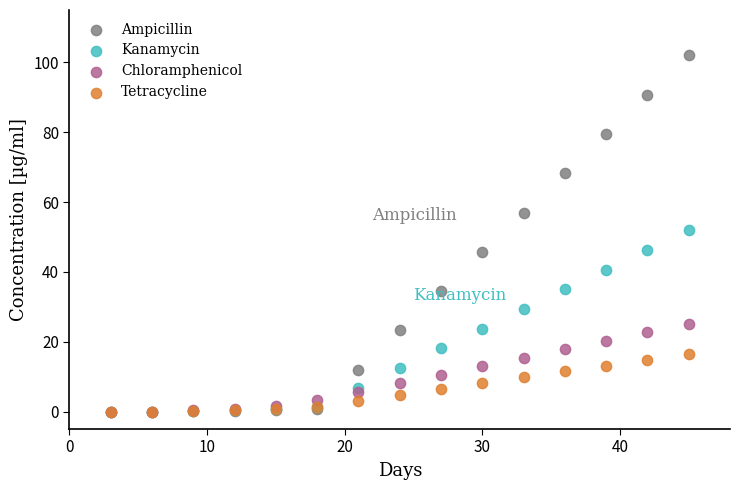

What are all the series names shown in the legend?

Ampicillin, Kanamycin, Chloramphenicol, Tetracycline